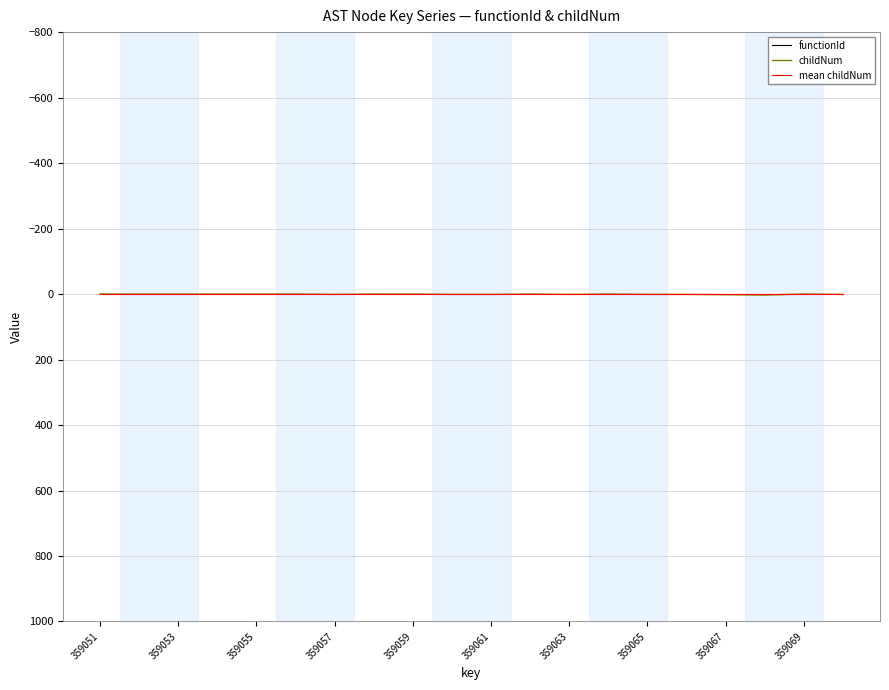

Is it true that childNum equals 1.0 at 359063?

True